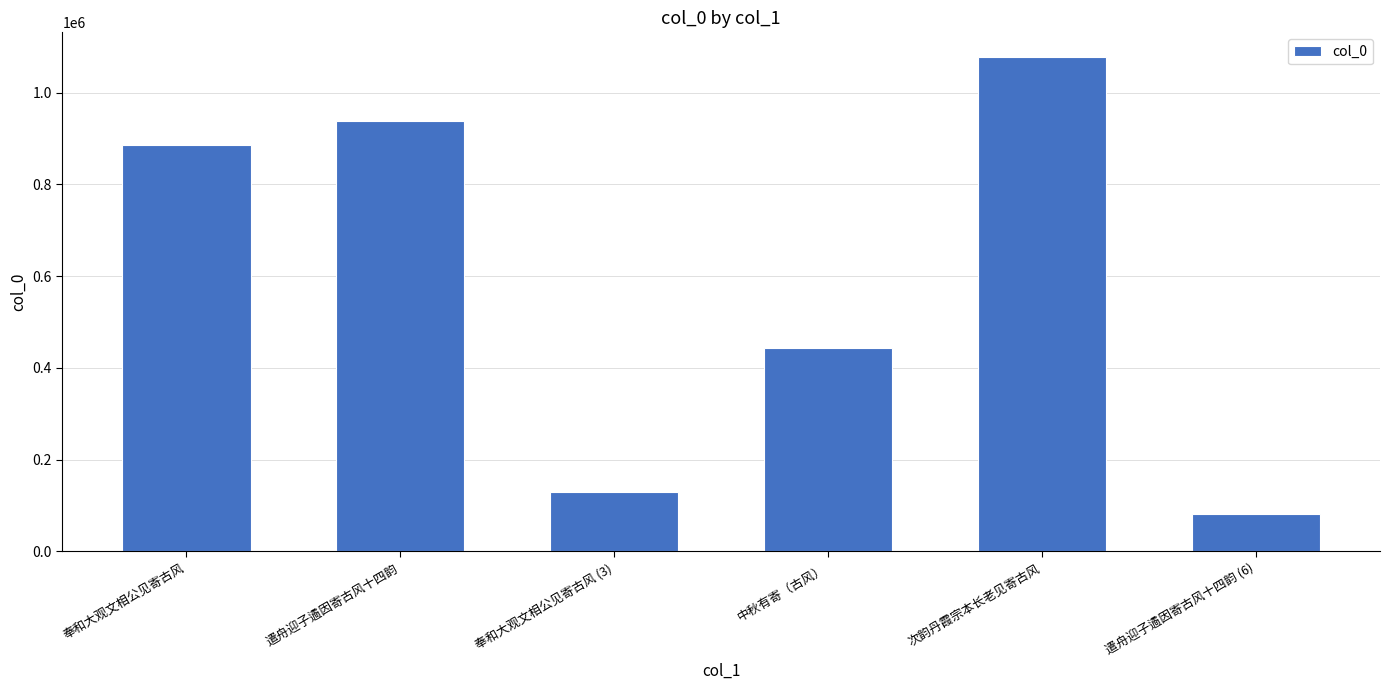

Is it true that the value at 中秋有寄（古风） is 442326?

True